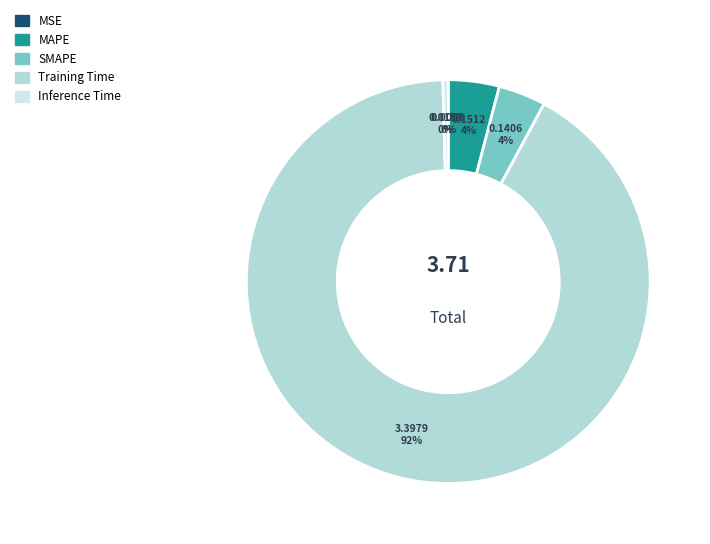

Is the sum of Inference Time and MAPE greater than half?

No